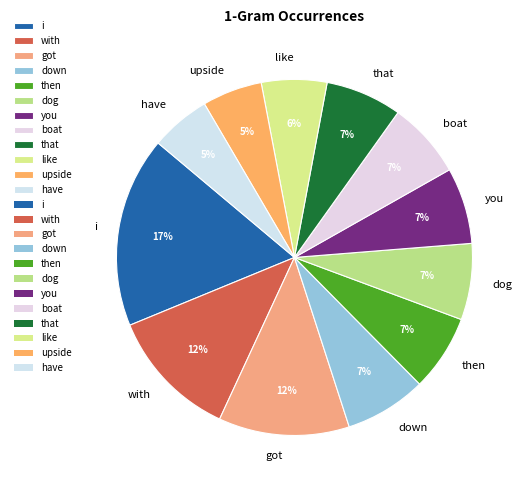

Is it true that got is 12% of the pie?

True